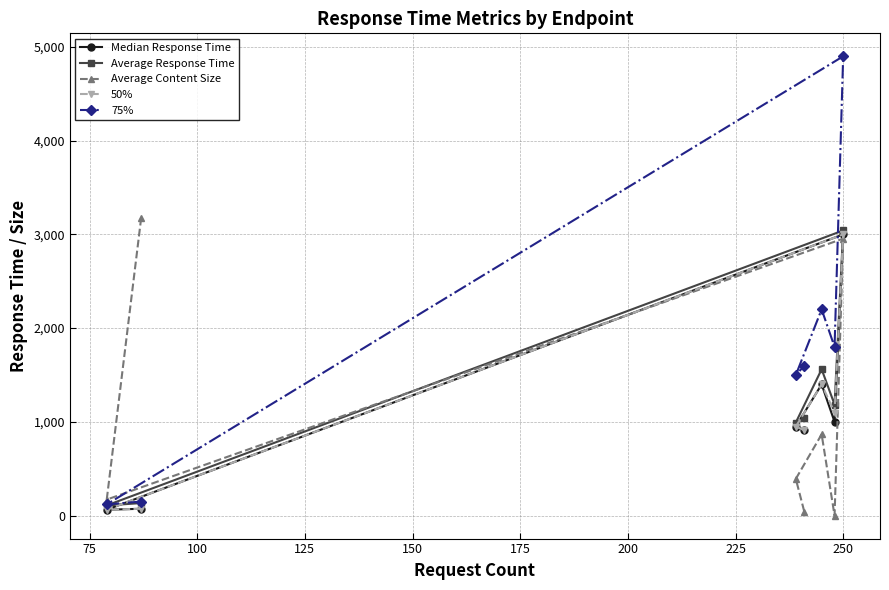

How many values in the 75% series exceed 1600?

3